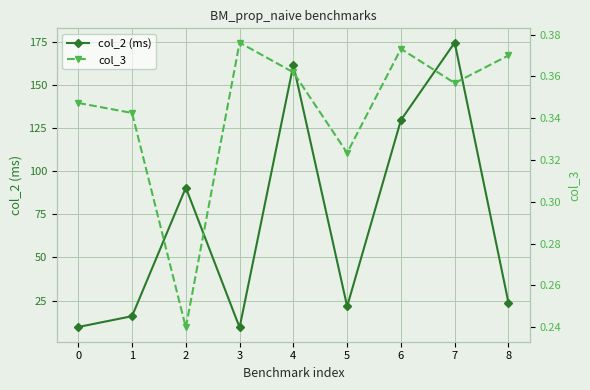

Reading left to right, list all the values displayed in this chart.

col_2 (ms): 0=9.7	1=16.0	2=90.4	3=9.4	4=161.4	5=21.6	6=129.5	7=174.4	8=23.8
col_3: 0=0.3	1=0.3	2=0.2	3=0.4	4=0.4	5=0.3	6=0.4	7=0.4	8=0.4